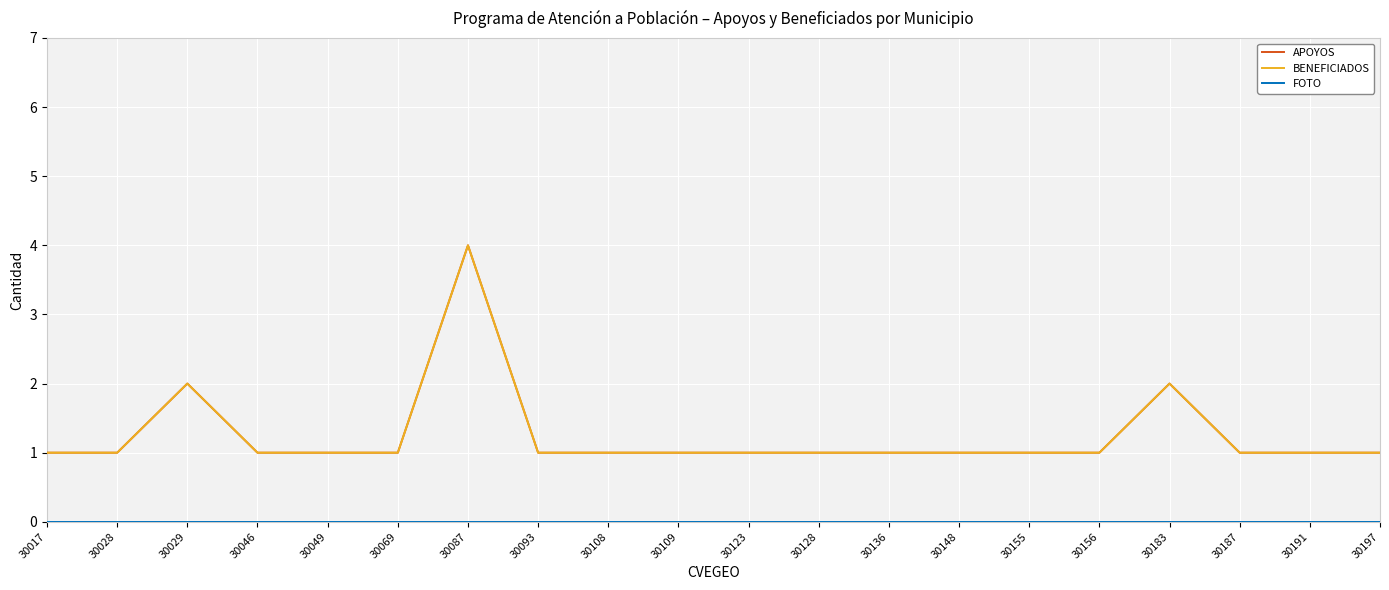

Does the chart display data point markers on the line(s)?

No